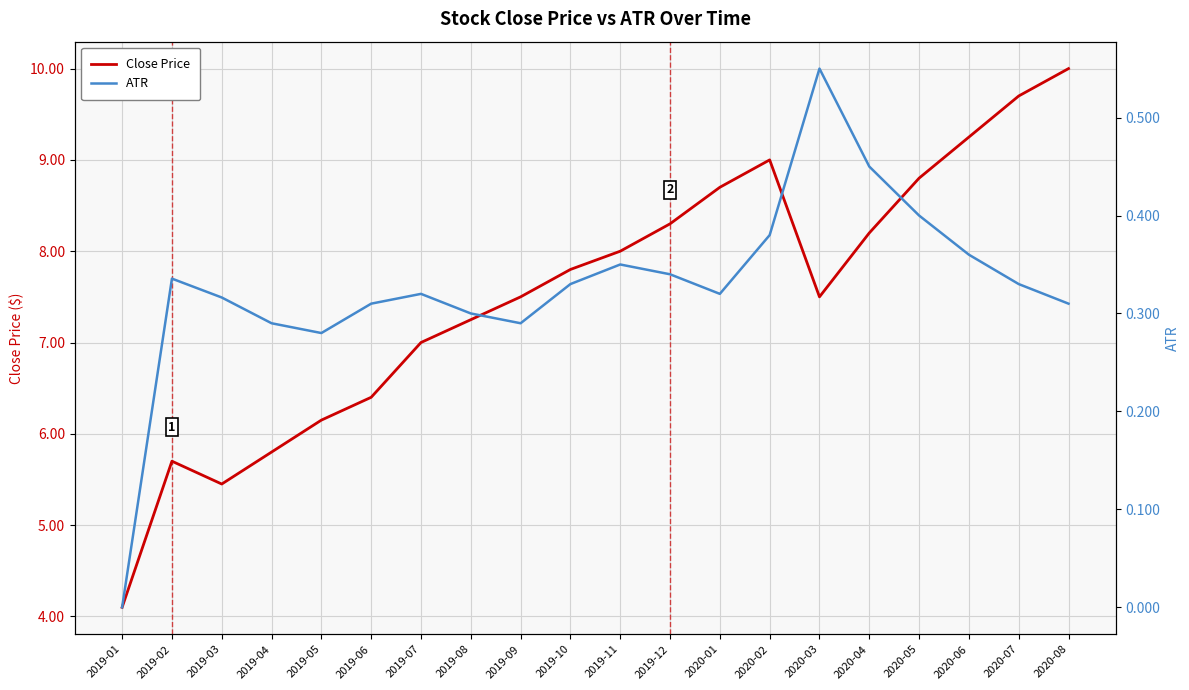

Reading right to left, transcribe all the data shown in this chart.

Close Price: 10.0	9.7	9.2	8.8	8.2	7.5	9.0	8.7	8.3	8.0	7.8	7.5	7.2	7.0	6.4	6.2	5.8	5.4	5.7	4.1
ATR: 0.3	0.3	0.4	0.4	0.5	0.6	0.4	0.3	0.3	0.3	0.3	0.3	0.3	0.3	0.3	0.3	0.3	0.3	0.3	0.0